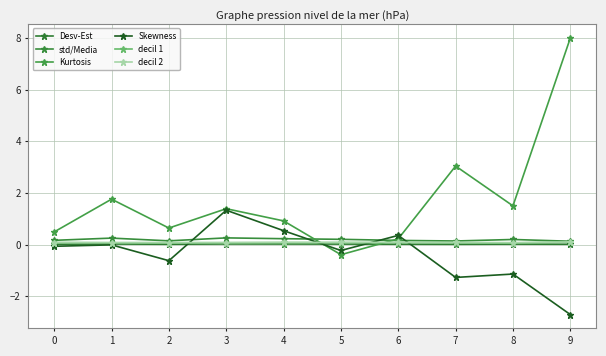

True or false: Desv-Est and decil 1 intersect in this chart.

False